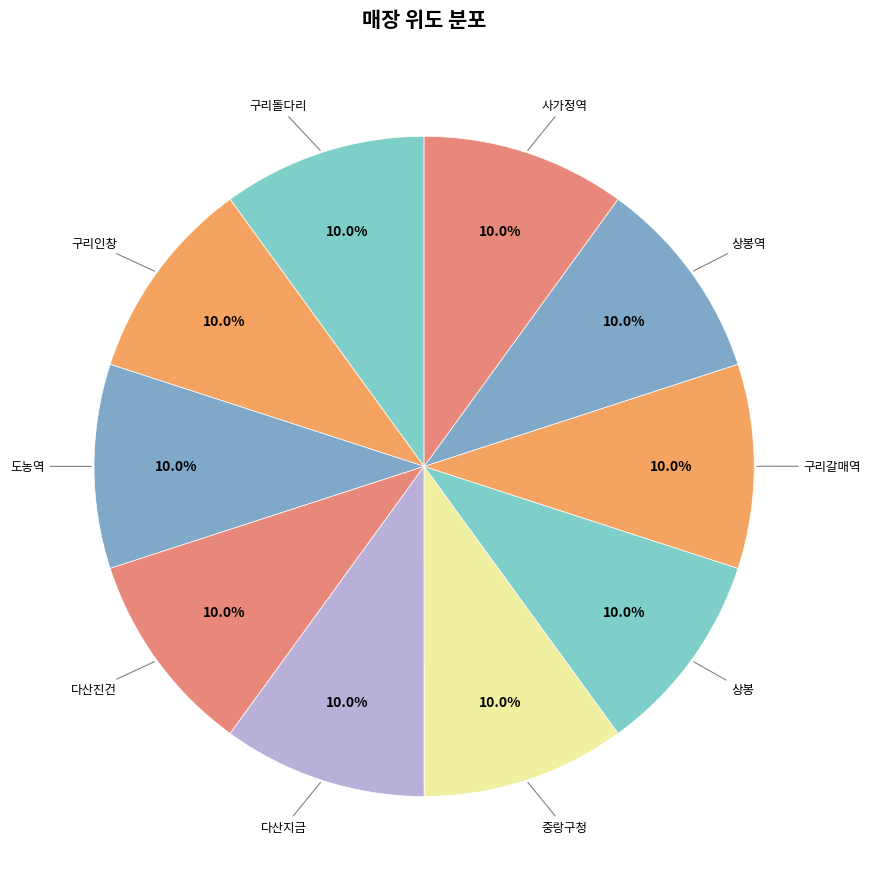

Which slice is the smallest?

사가정역